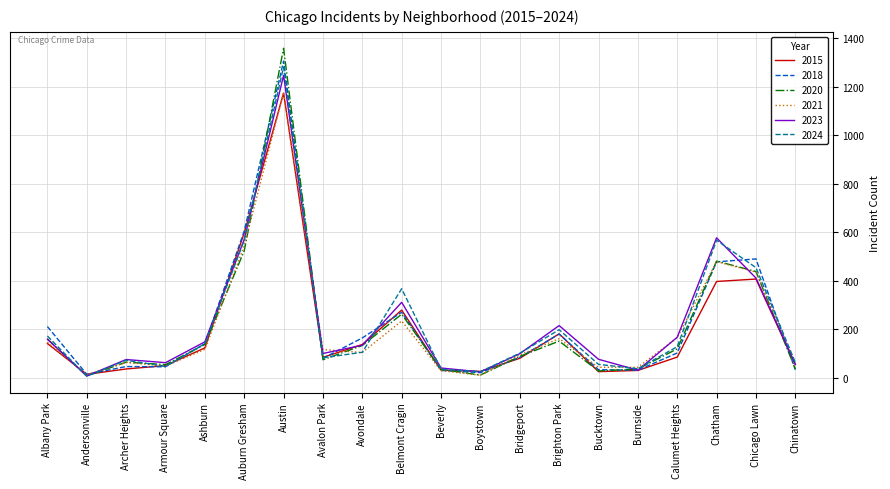

At which label does 2015 first exceed 85?

Albany Park